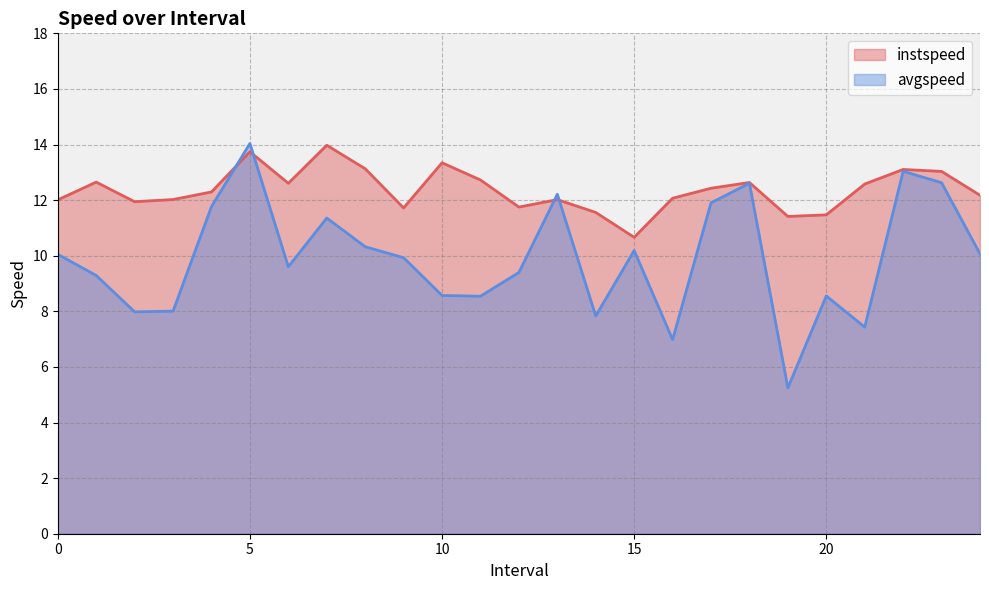

What is the difference between the second highest and minimum values in the avgspeed series?

7.8